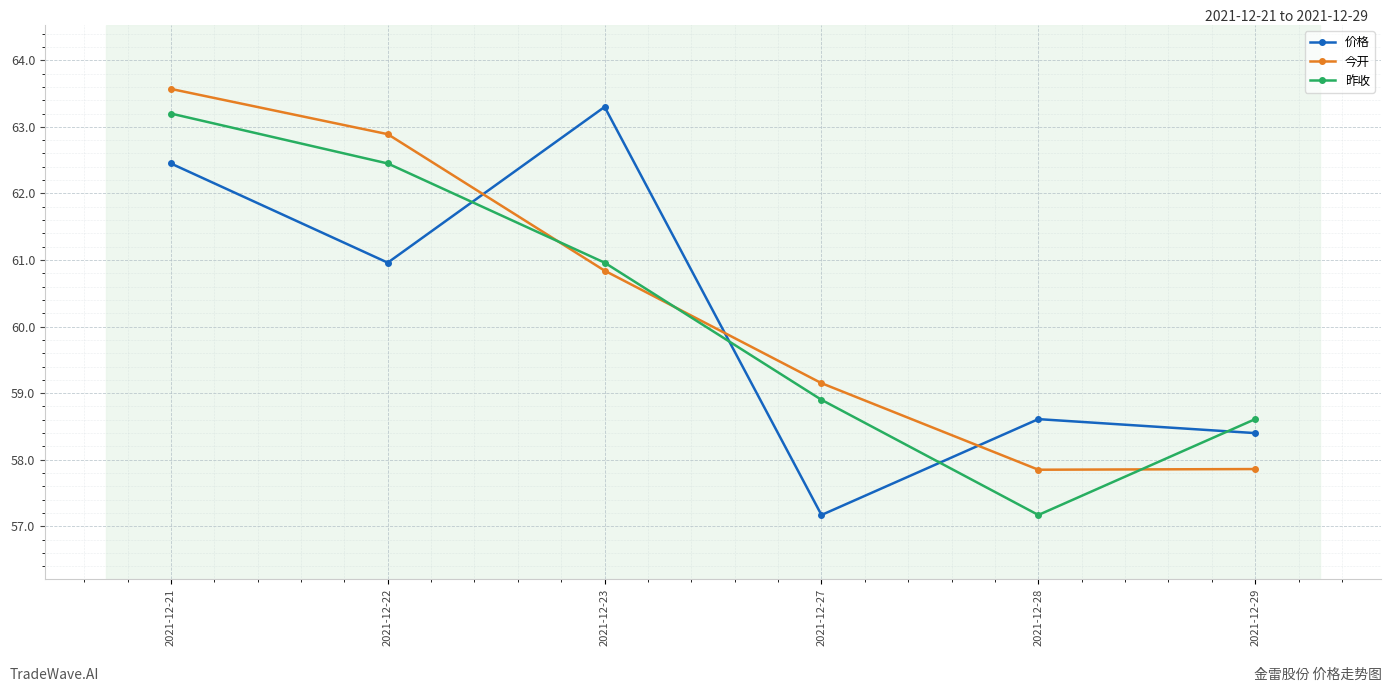

How many categories are shown in the chart?

6